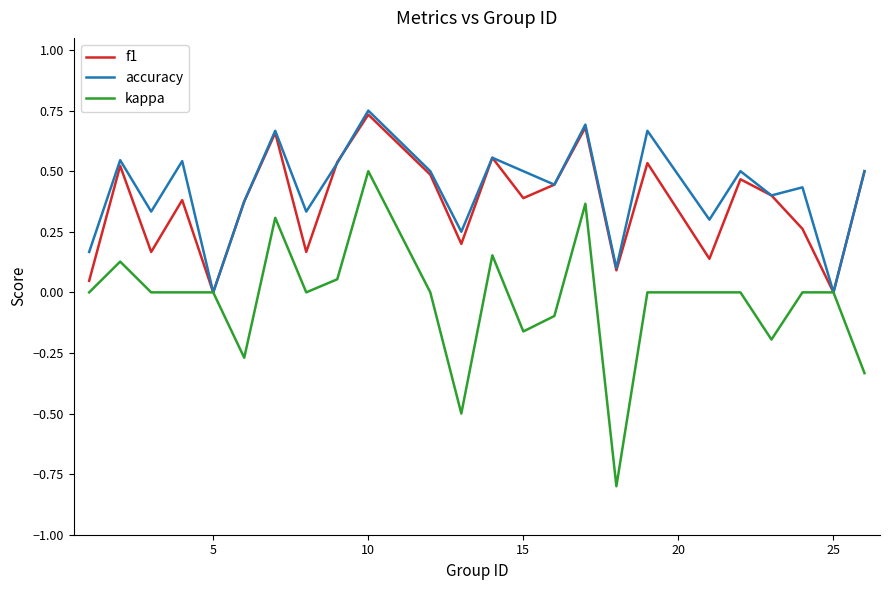

Which series has the widest spread of values?

kappa